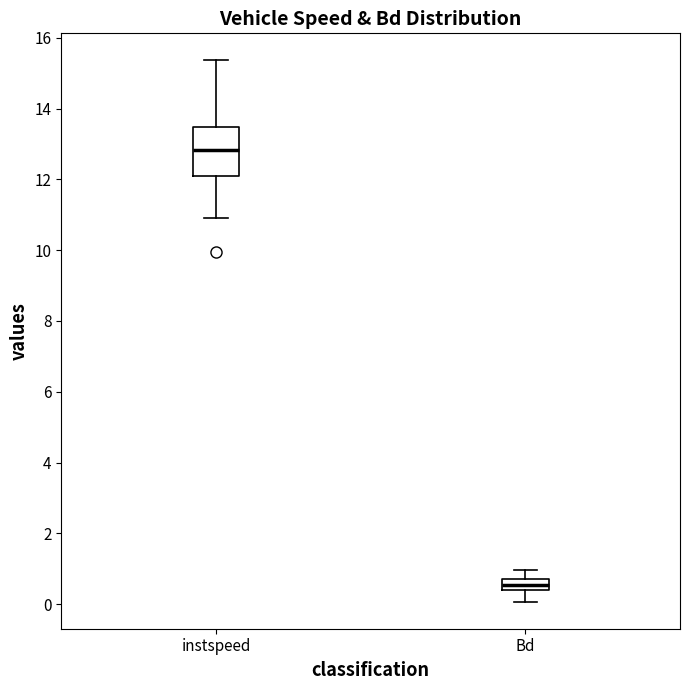

Where is the lower edge of the box for Bd on the y-axis? The values are not printed on the chart, so give them approximately, as read against the axis.

0.4